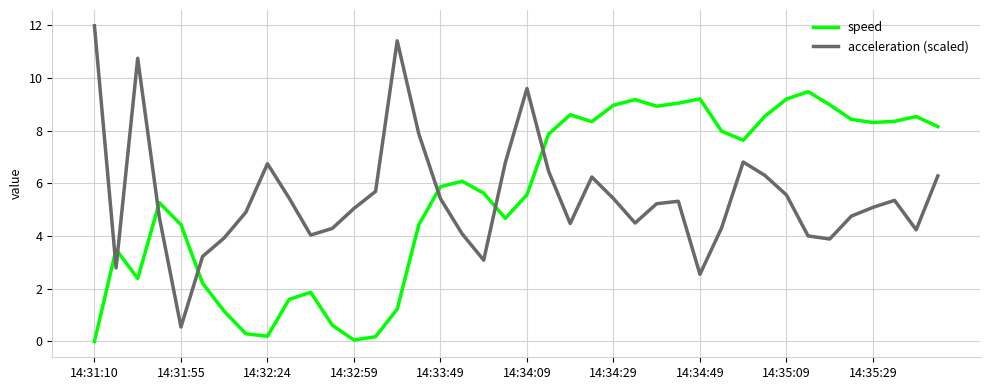

Which series has the widest spread of values?

acceleration (scaled)